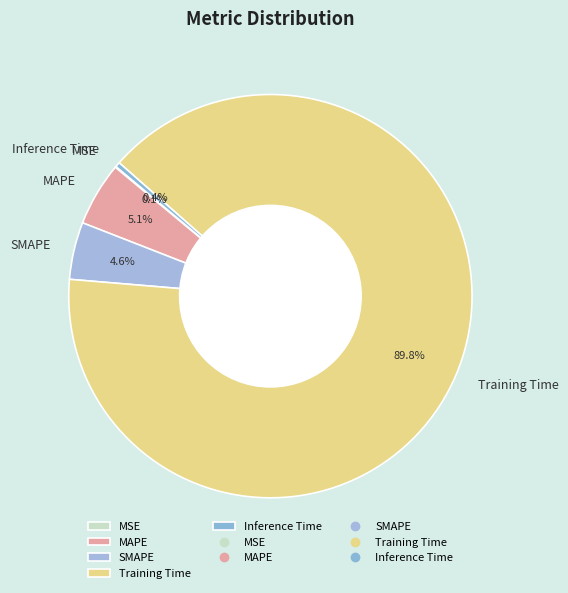

Which category has the biggest portion of the pie?

Training Time